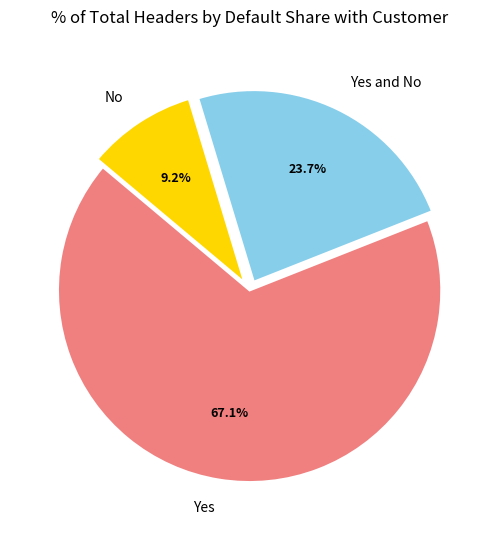

What is the ratio of the value at Yes and No to the value at No?

2.6